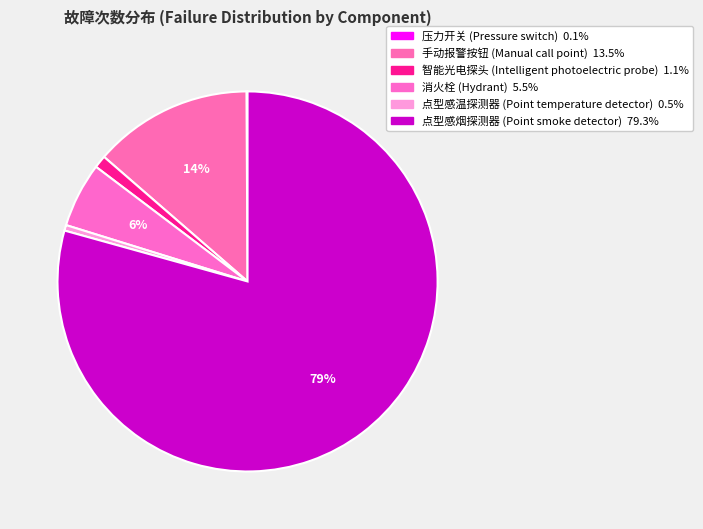

Is there any slice that represents more than half of the pie?

Yes